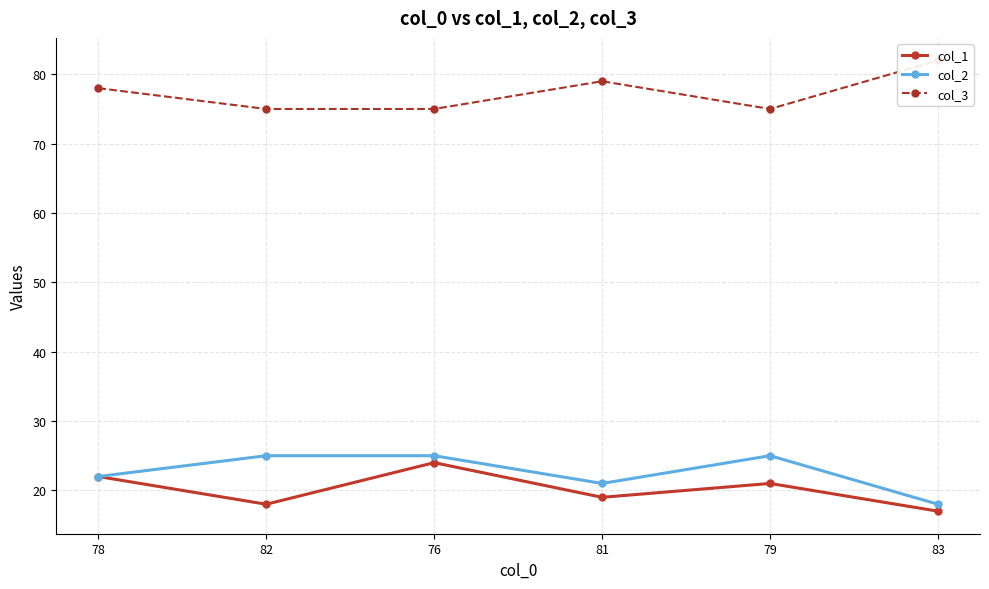

What is the average value of the col_3 series?

77